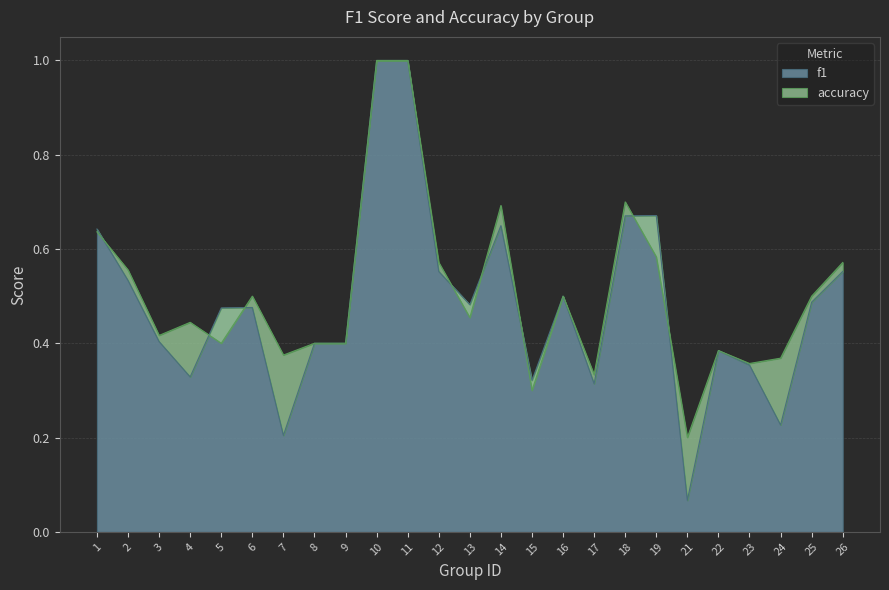

What is the value of the f1 point at the 18th from the left?

0.7